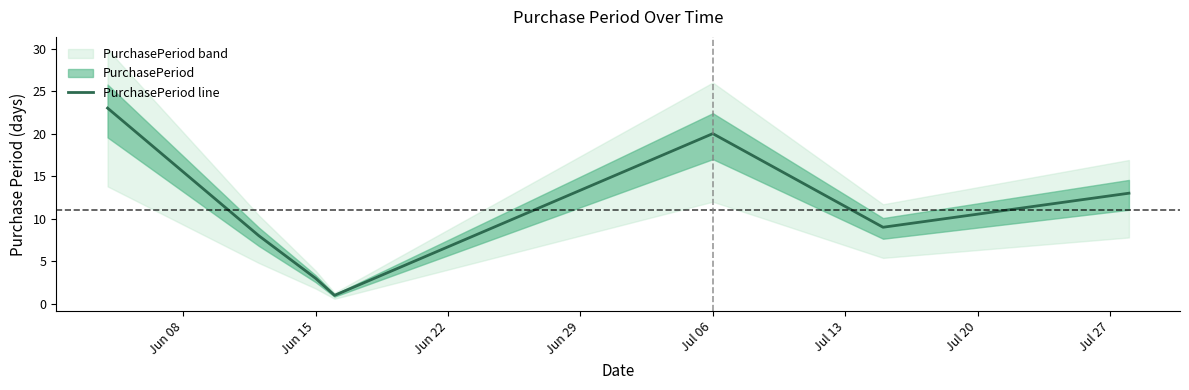

True or false: PurchasePeriod line has a value of 3 at Jun 15.

True